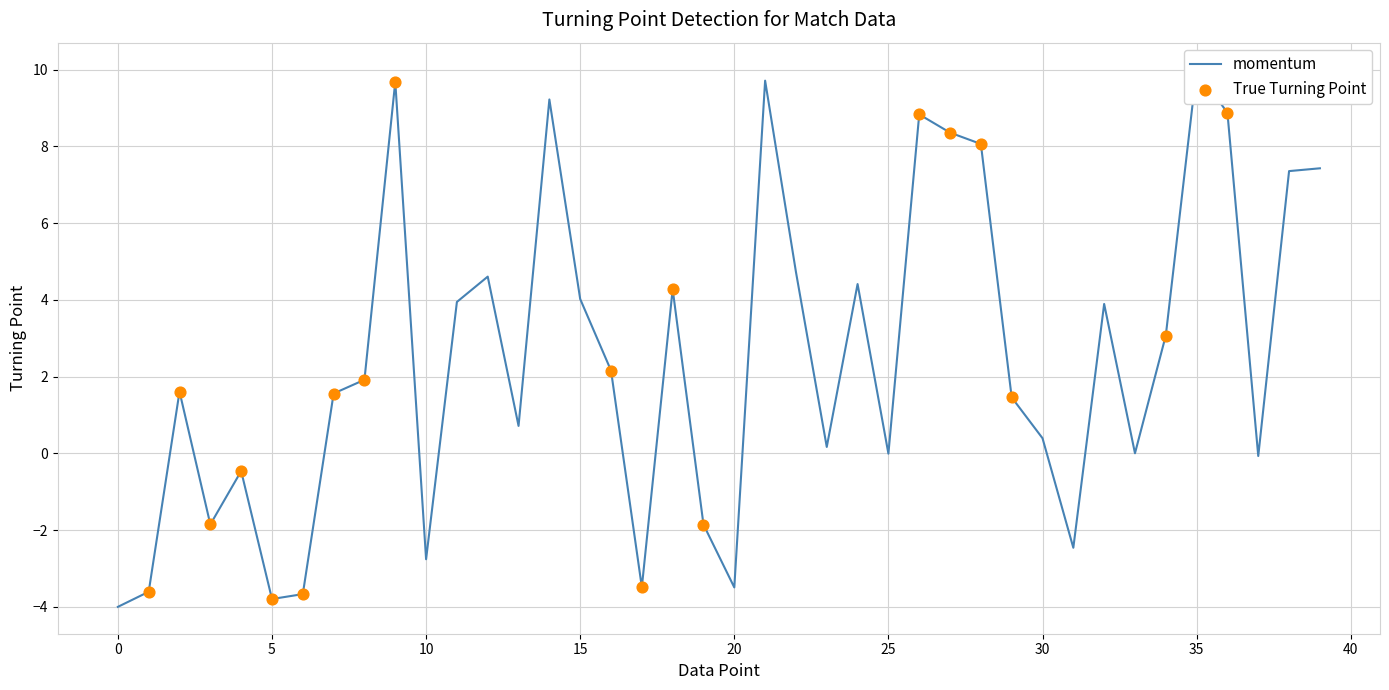

What is the change in value from 18 to 29?

-2.8